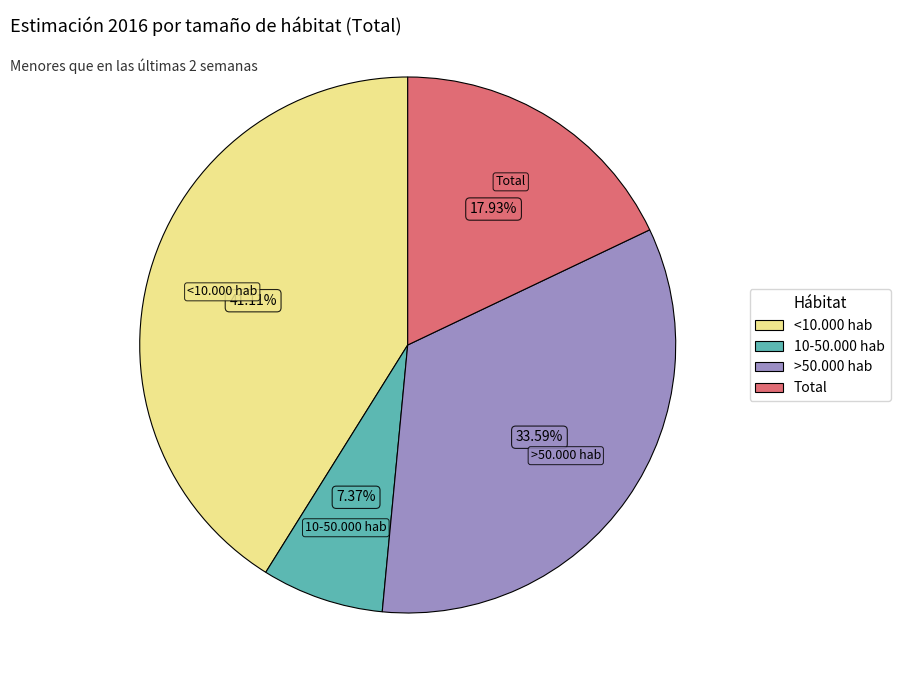

Count the number of slices in the pie.

4